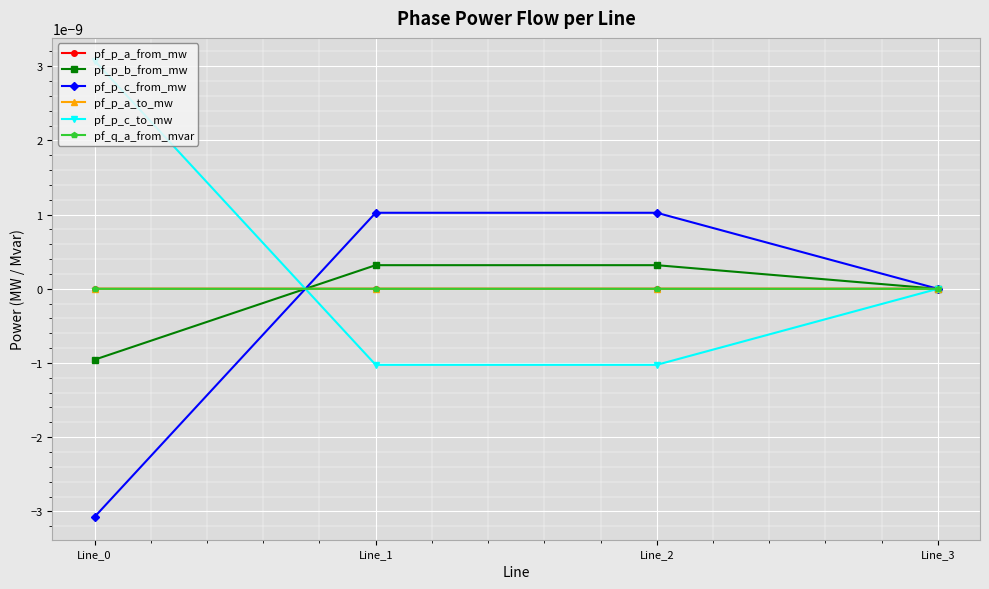

Does the chart have visible grid lines?

Yes